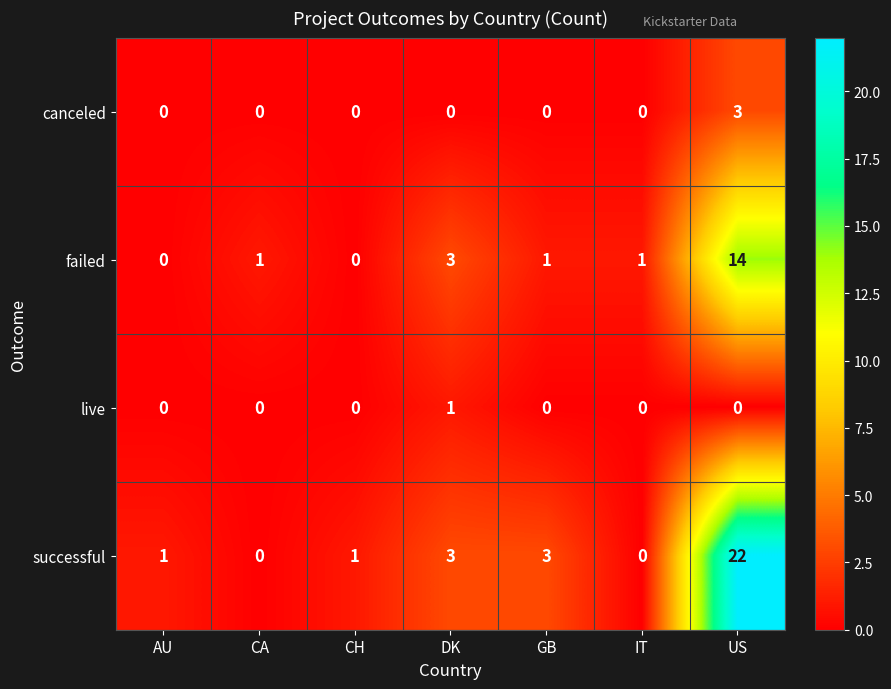

Is it true that canceled equals 0 at CH?

True